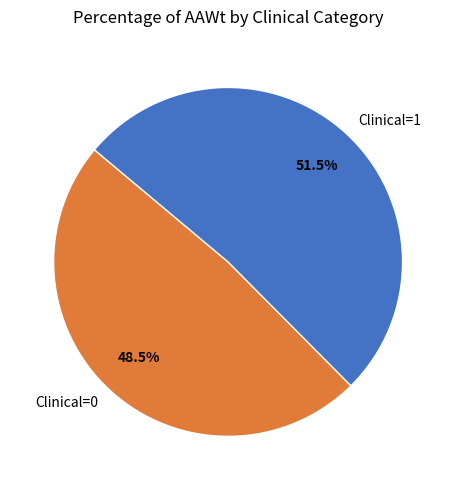

Which category has the smallest portion of the pie?

Clinical=0